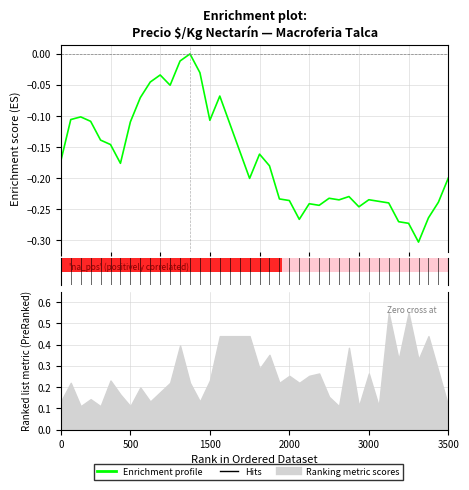

Reading left to right, list all the values displayed in this chart.

-0.2	-0.1	-0.1	-0.1	-0.1	-0.1	-0.2	-0.1	-0.1	-0.0	-0.0	-0.1	-0.0	0.0	-0.0	-0.1	-0.1	-0.1	-0.2	-0.2	-0.2	-0.2	-0.2	-0.2	-0.3	-0.2	-0.2	-0.2	-0.2	-0.2	-0.2	-0.2	-0.2	-0.2	-0.3	-0.3	-0.3	-0.3	-0.2	-0.2